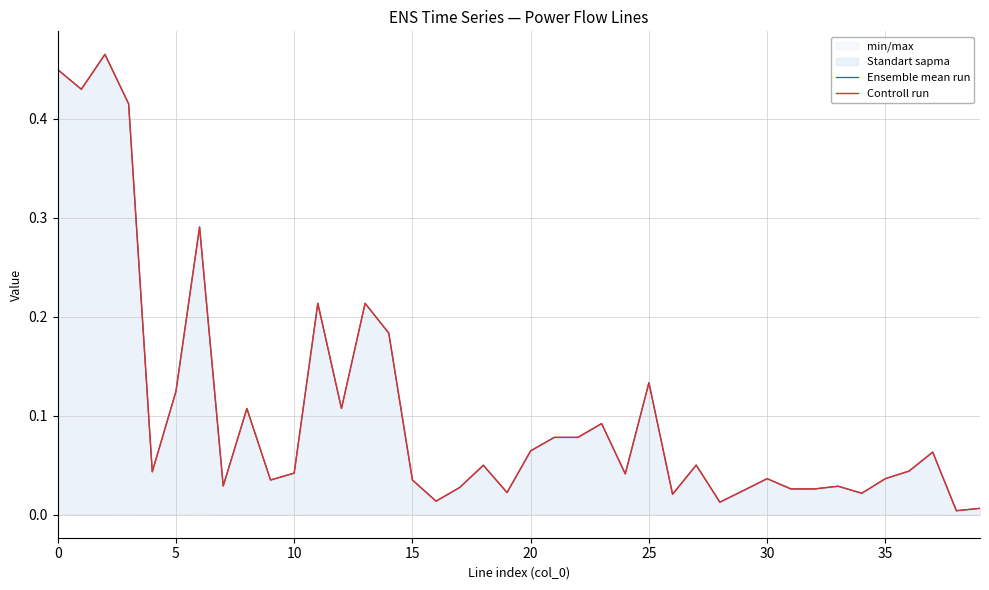

How many interior local valleys does the Controll run series have?

14